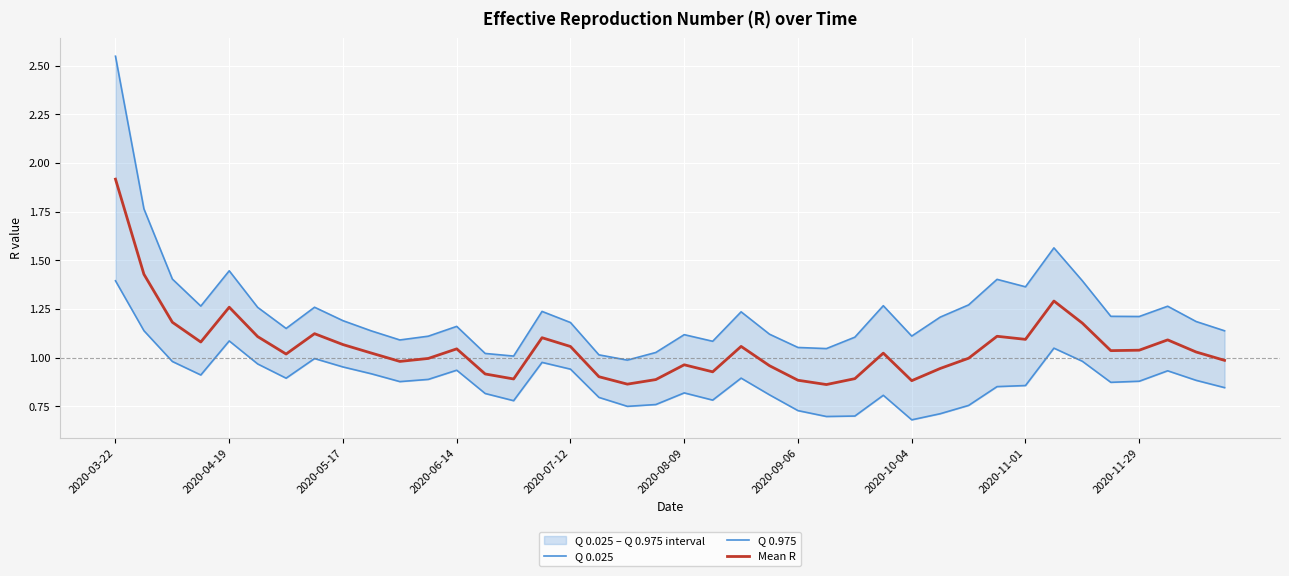

List the labels in order of Q 0.975 value, smallest first.

18, 14, 17, 13, 19, 25, 24, 21, 10, 26, 11, 28, 20, 23, 2020-11-29, 39, 2020-09-06, 12, 16, 38, 2020-11-01, 29, 36, 35, 22, 15, 2020-08-09, 2020-10-04, 37, 2020-06-14, 27, 30, 32, 34, 31, 2020-05-17, 2020-07-12, 33, 2020-04-19, 2020-03-22